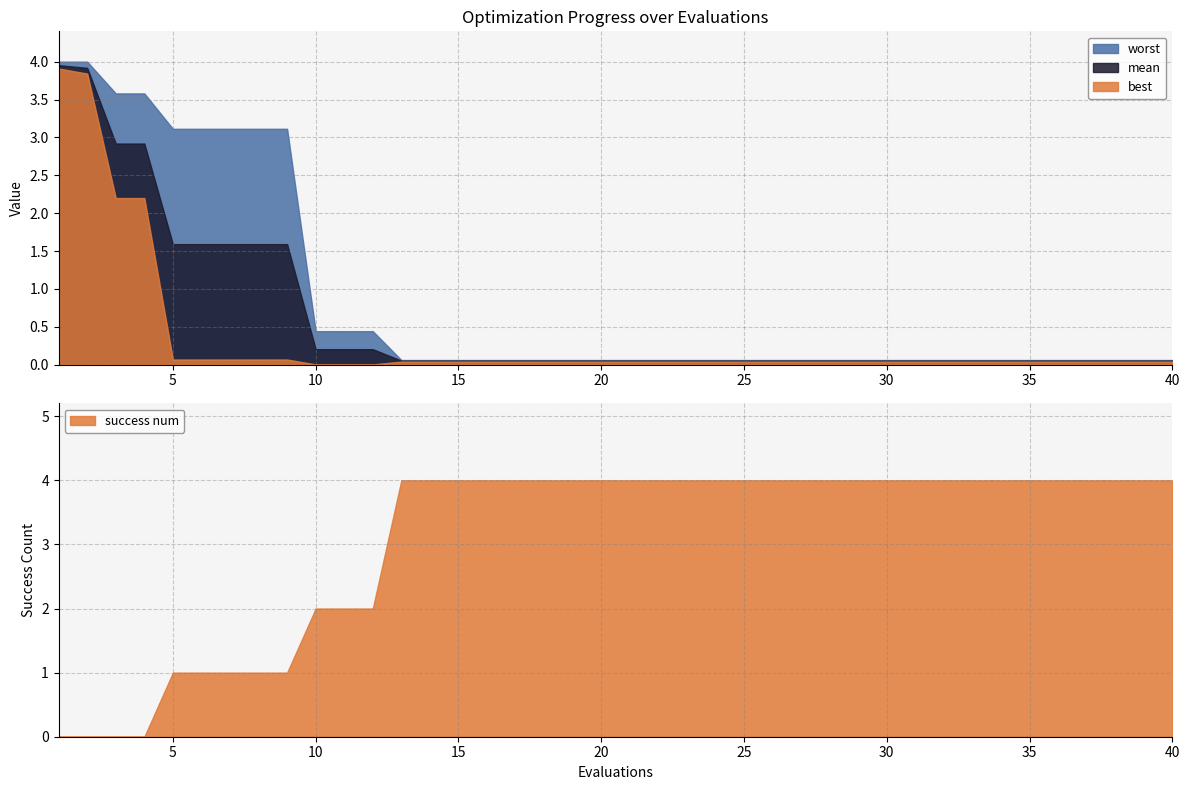

At which category does the chart reach its minimum across all series?

1